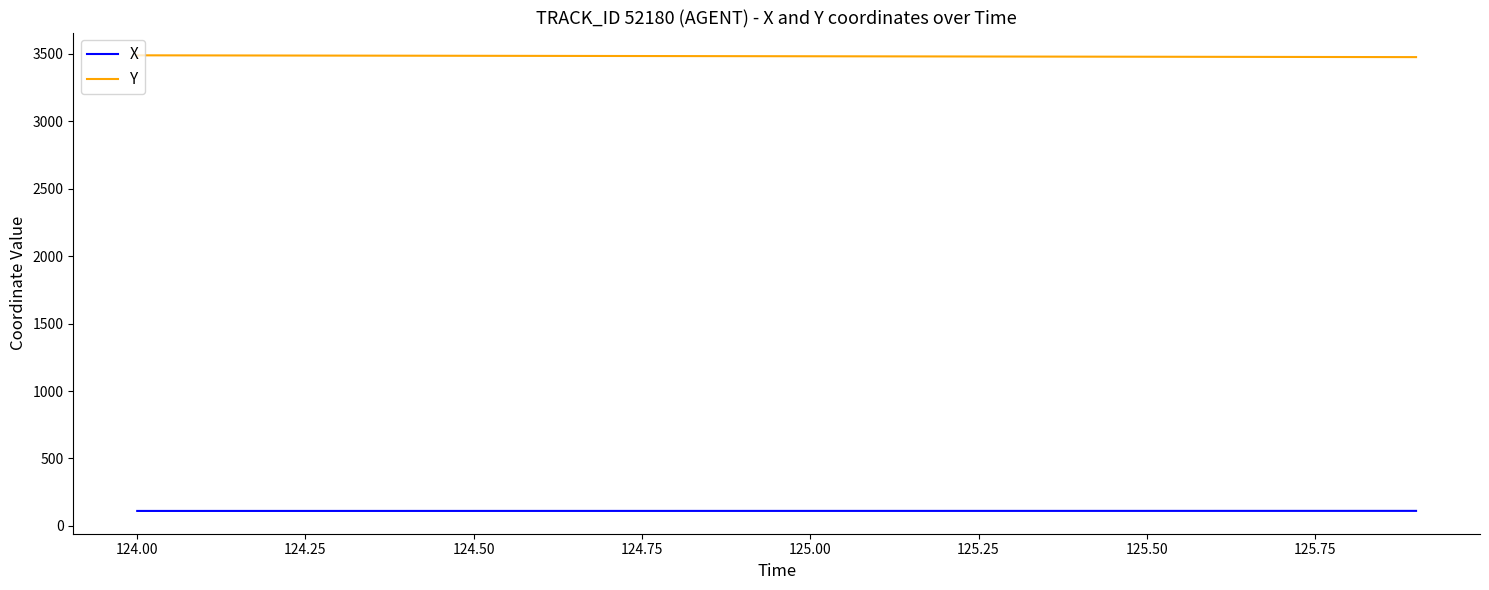

What is the lowest value of the X series?

111.2